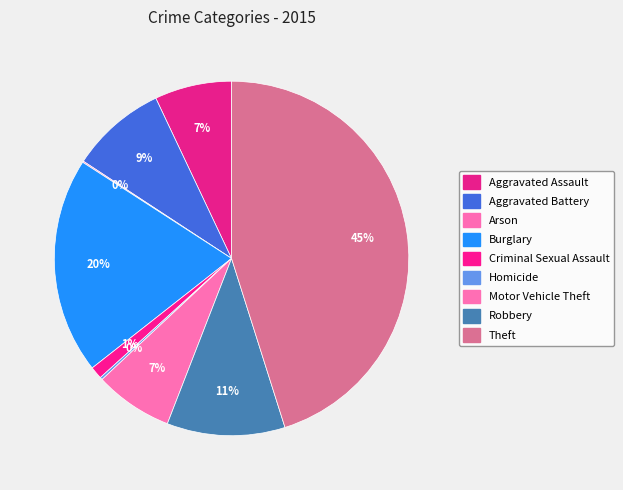

Is there a majority slice in this chart?

No